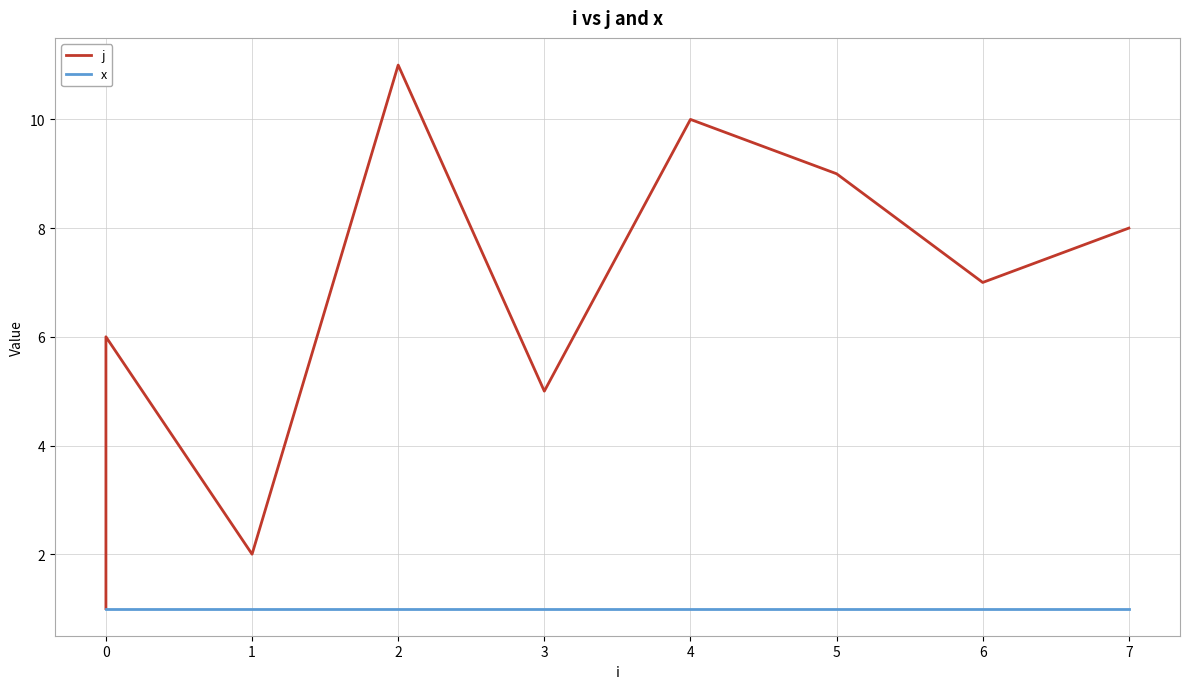

How many lines are shown in the chart?

2